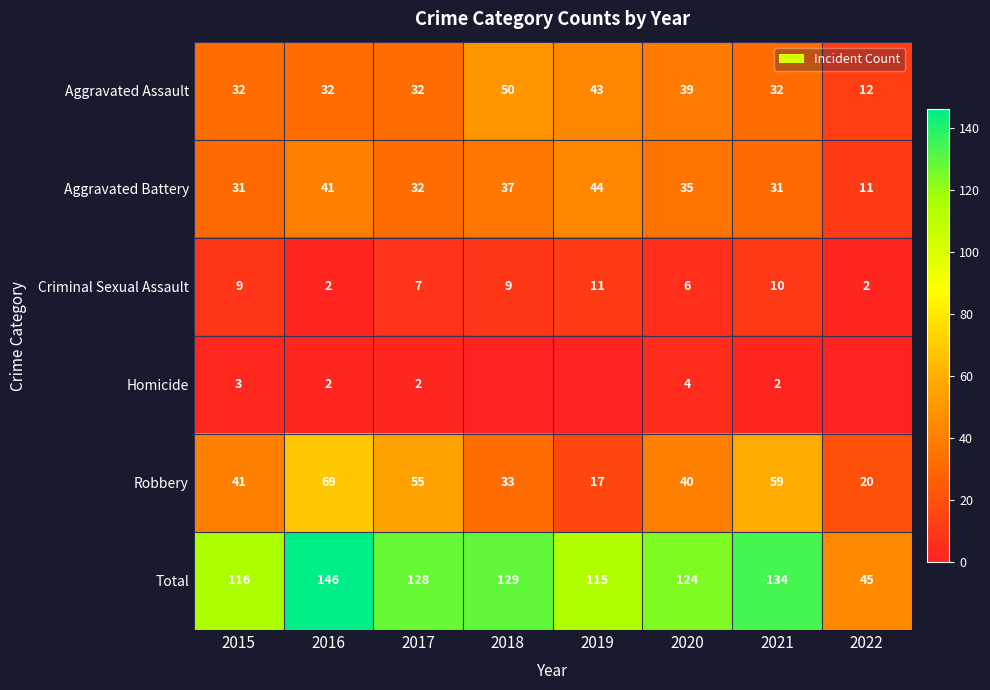

Is the value of Criminal Sexual Assault at 2020 greater than the value of Aggravated Assault at 2022?

No